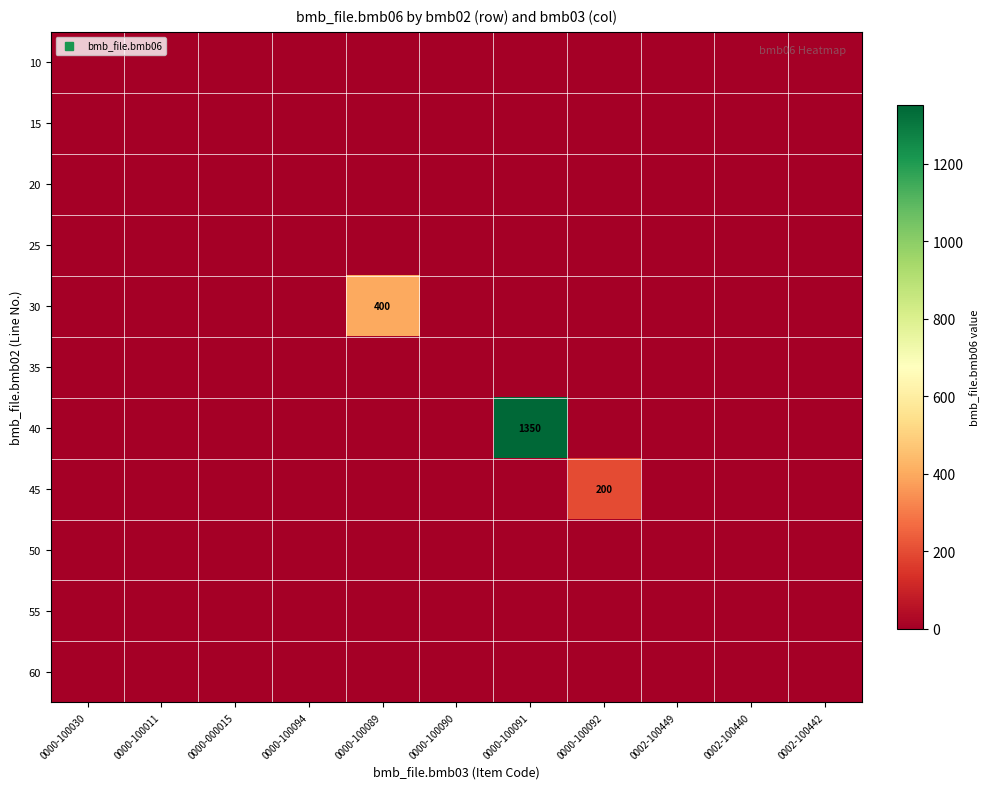

Which series has the largest total across all categories?

40